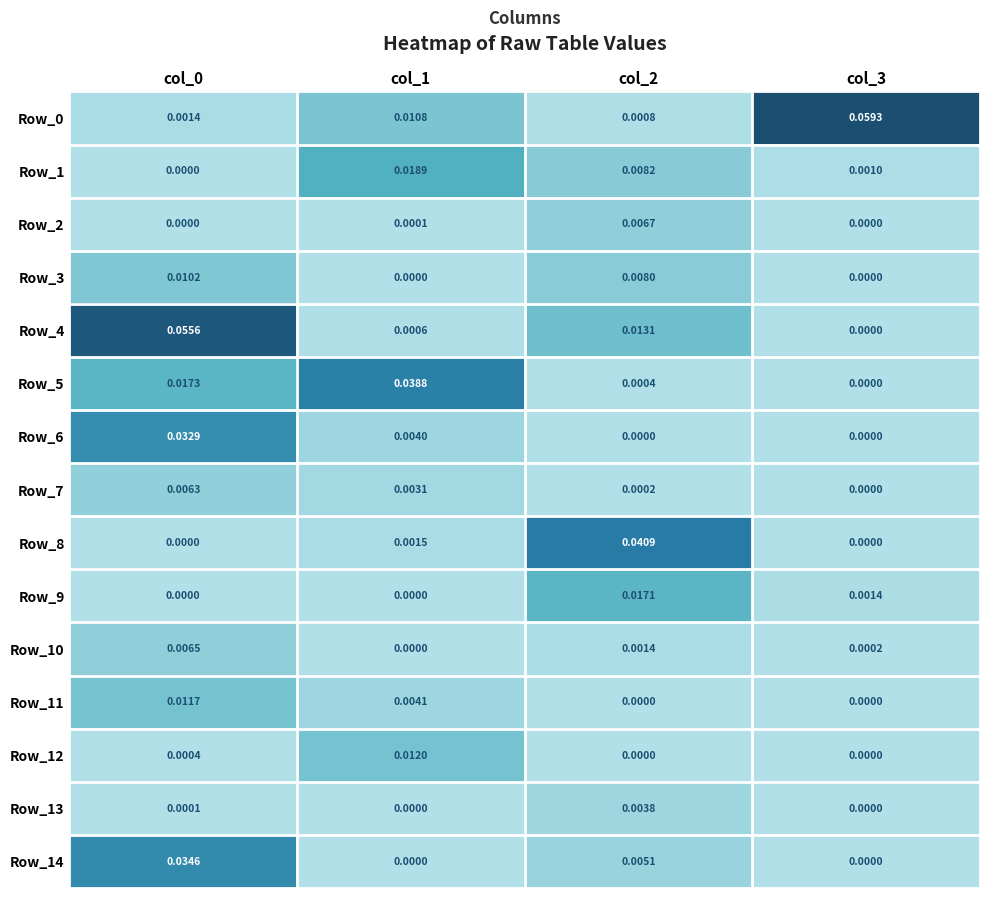

How many values in the Row_8 series exceed 0?

2